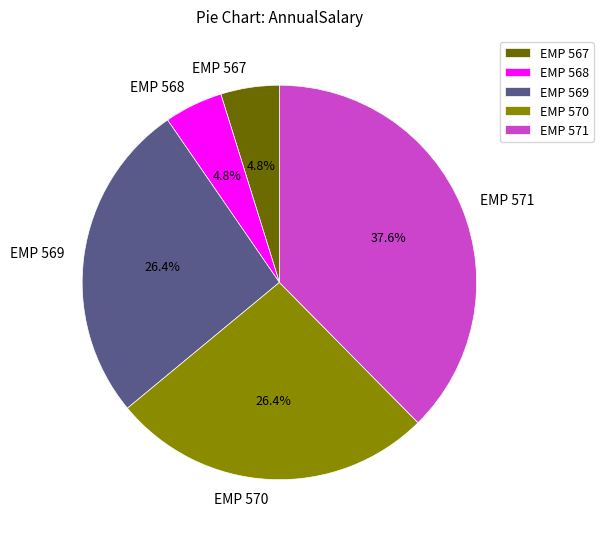

Does EMP 570 represent more than half of the total?

No